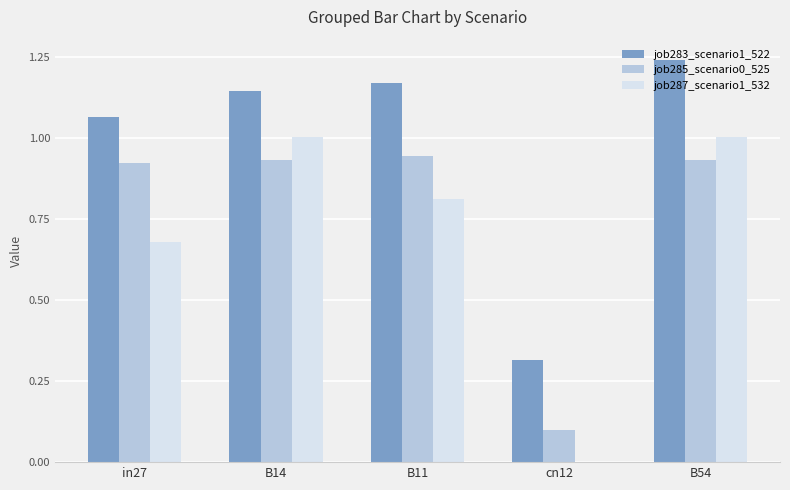

What is the total value across all series at in27?

2.7